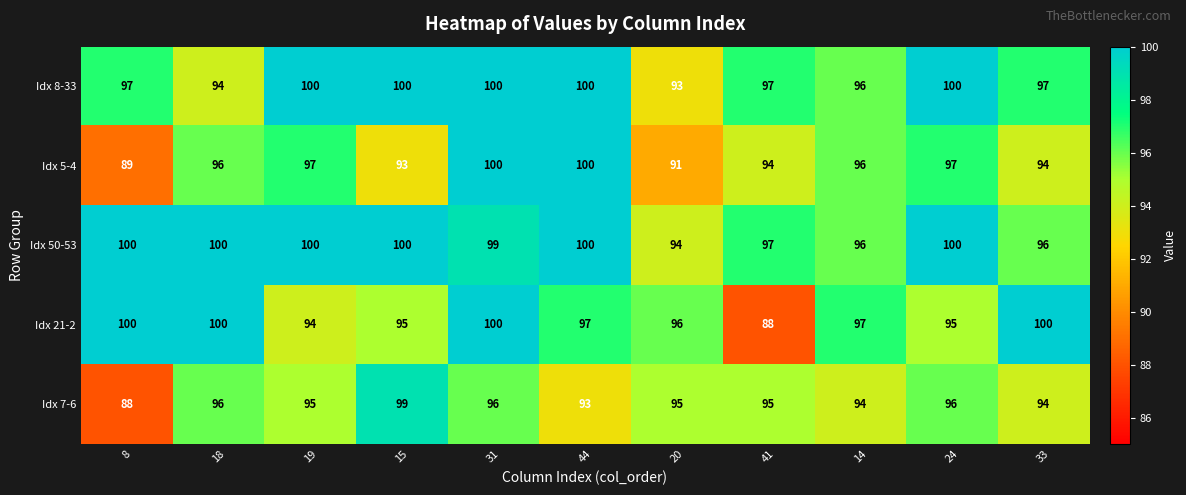

Where does the Idx 21-2 series first go above 97?

8